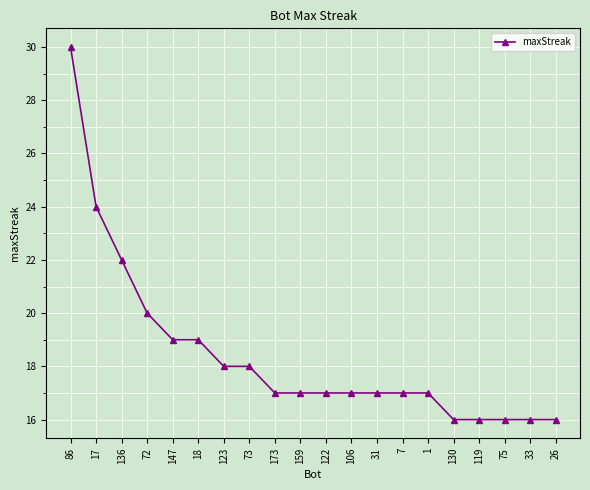

What is the difference between the second highest and second lowest values?

8